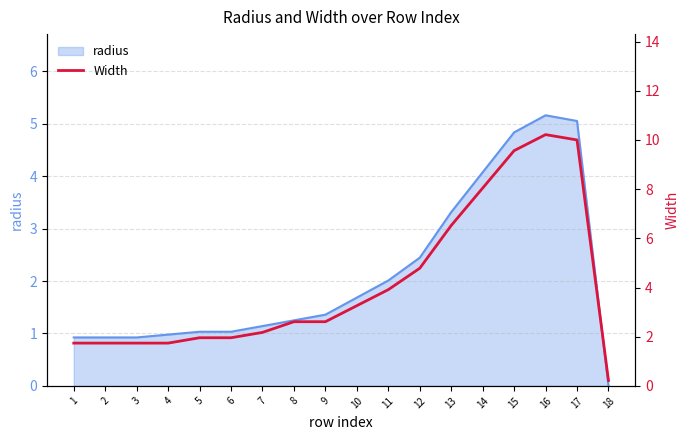

Does the chart display data point markers on the line(s)?

No